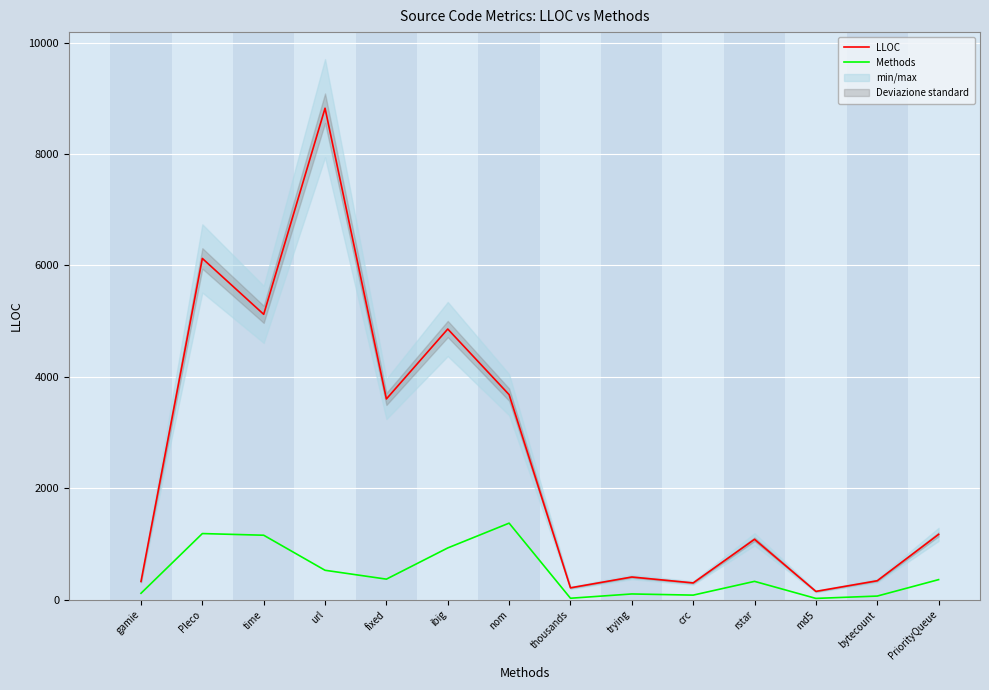

Where is the first local minimum for LLOC?

time